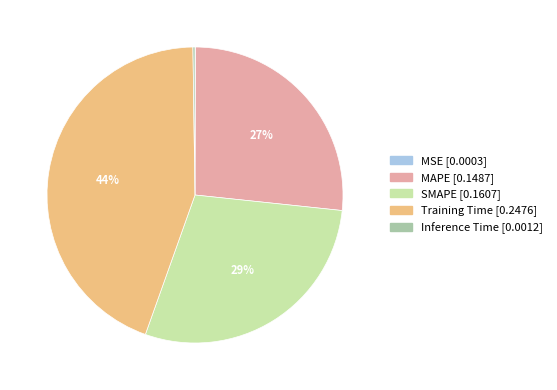

To the nearest percent, what is the difference between the largest and smallest slice percentages?

44%